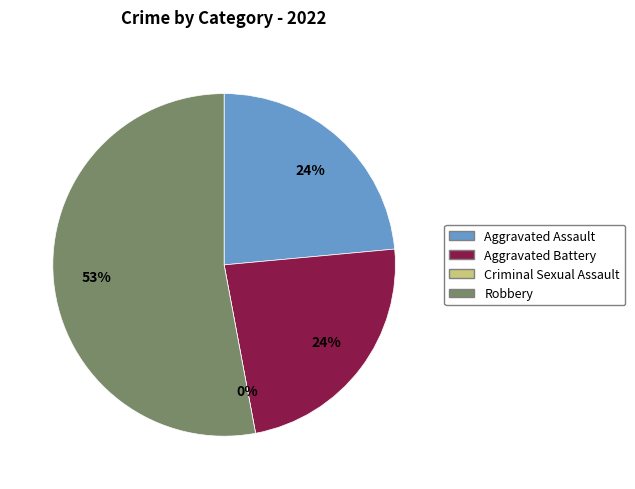

Which slice is the largest?

Robbery